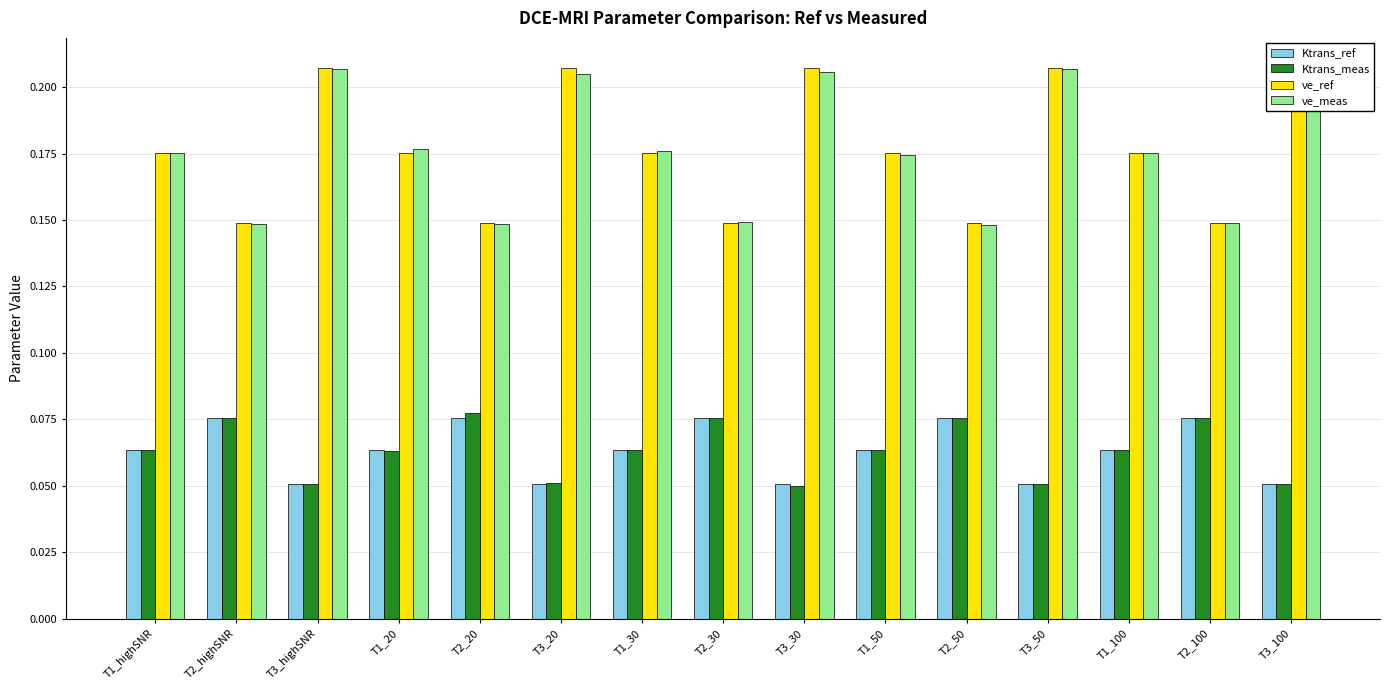

At which label is Ktrans_ref closest to 0?

T3_highSNR